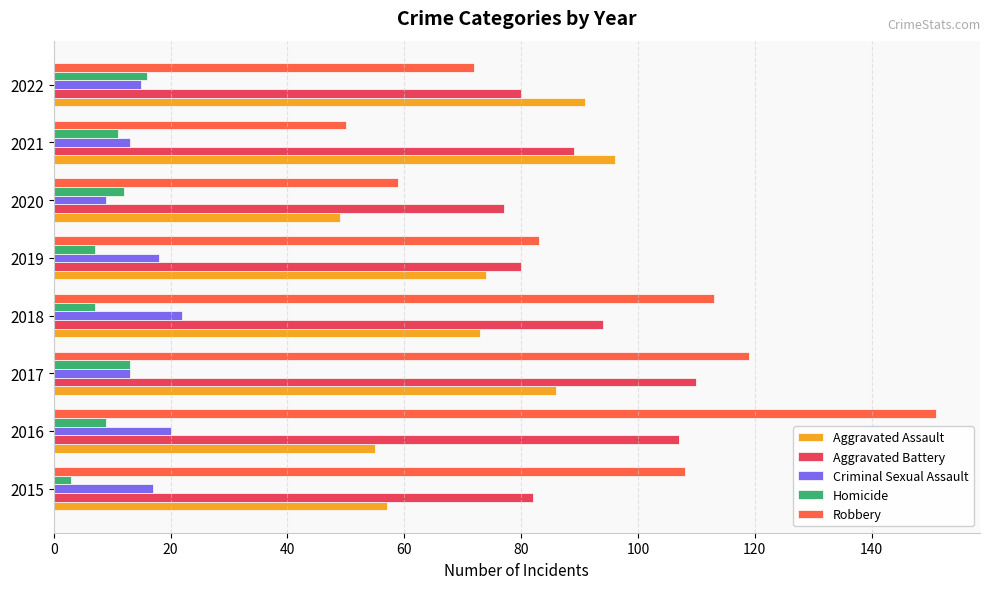

What is the approximate value of Criminal Sexual Assault at 2019?

18